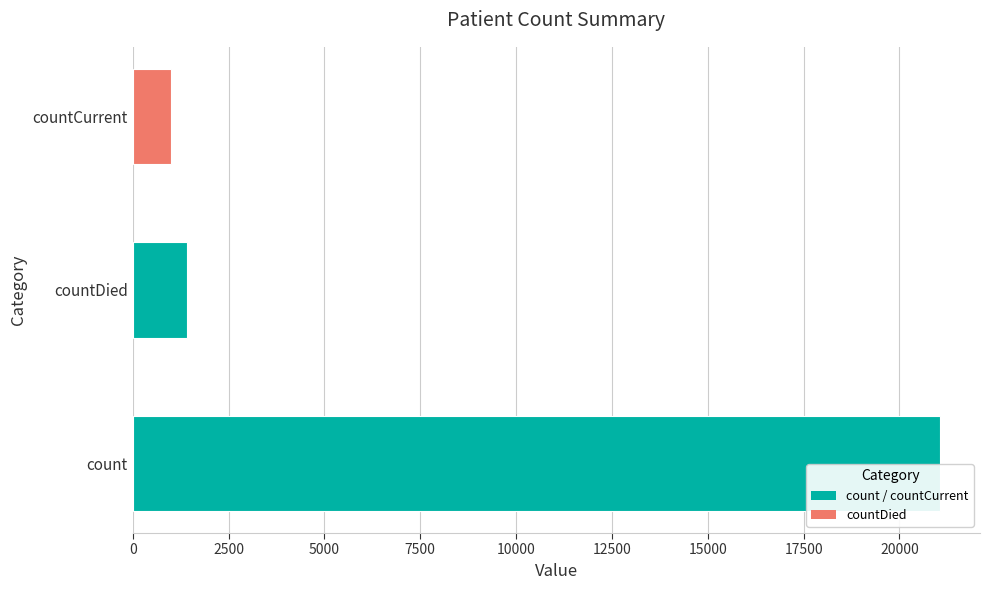

Are the bars horizontal?

Yes